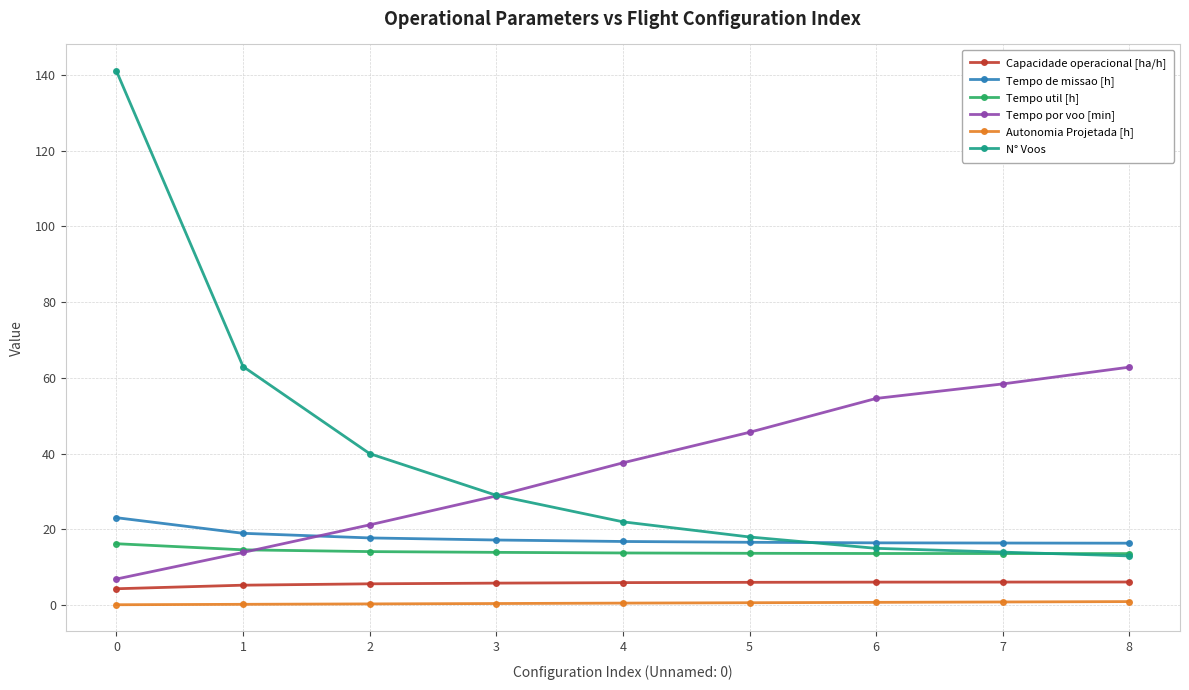

Count the number of categories in the chart.

9